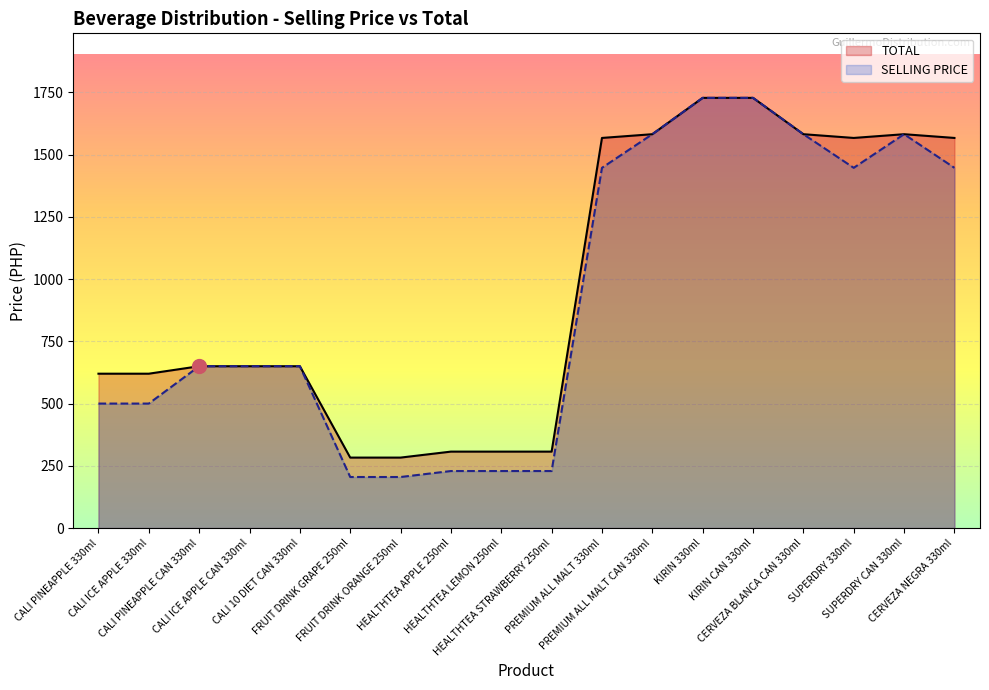

Reading left to right, extract all data points from this chart.

SELLING PRICE: CALI PINEAPPLE 330ml=500	CALI ICE APPLE 330ml=500	CALI PINEAPPLE CAN 330ml=650	CALI ICE APPLE CAN 330ml=650	CALI 10 DIET CAN 330ml=650	FRUIT DRINK GRAPE 250ml=205	FRUIT DRINK ORANGE 250ml=205	HEALTHTEA APPLE 250ml=229	HEALTHTEA LEMON 250ml=229	HEALTHTEA STRAWBERRY 250ml=229	PREMIUM ALL MALT 330ml=1447	PREMIUM ALL MALT CAN 330ml=1582	KIRIN 330ml=1728	KIRIN CAN 330ml=1728	CERVEZA BLANCA CAN 330ml=1582	SUPERDRY 330ml=1447	SUPERDRY CAN 330ml=1582	CERVEZA NEGRA 330ml=1447
TOTAL: CALI PINEAPPLE 330ml=620	CALI ICE APPLE 330ml=620	CALI PINEAPPLE CAN 330ml=650	CALI ICE APPLE CAN 330ml=650	CALI 10 DIET CAN 330ml=650	FRUIT DRINK GRAPE 250ml=283	FRUIT DRINK ORANGE 250ml=283	HEALTHTEA APPLE 250ml=307	HEALTHTEA LEMON 250ml=307	HEALTHTEA STRAWBERRY 250ml=307	PREMIUM ALL MALT 330ml=1567	PREMIUM ALL MALT CAN 330ml=1582	KIRIN 330ml=1728	KIRIN CAN 330ml=1728	CERVEZA BLANCA CAN 330ml=1582	SUPERDRY 330ml=1567	SUPERDRY CAN 330ml=1582	CERVEZA NEGRA 330ml=1567